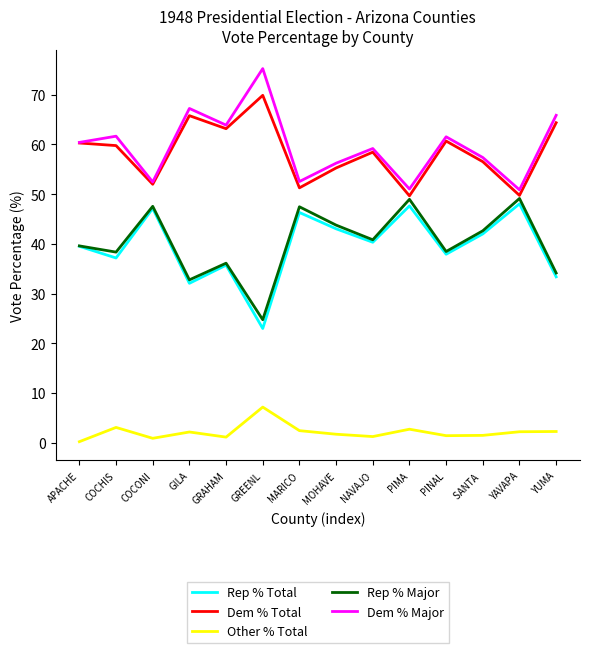

Which category has the lowest value in the Rep % Major series?

GREENL